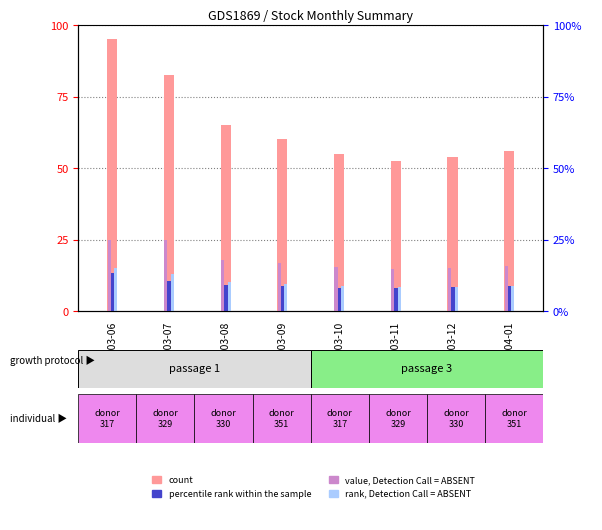

Between 2003-08 and 2003-10, which series saw the biggest shift?

count